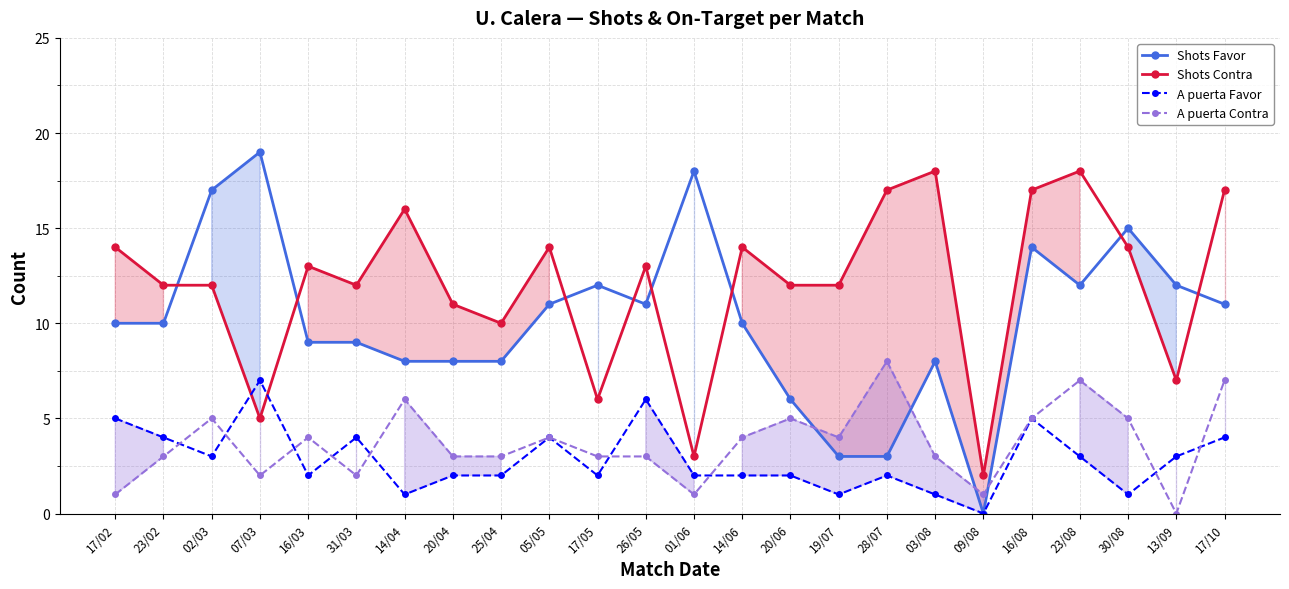

Between which two adjacent categories do Shots Favor and A puerta Contra first intersect?

20/06 and 19/07